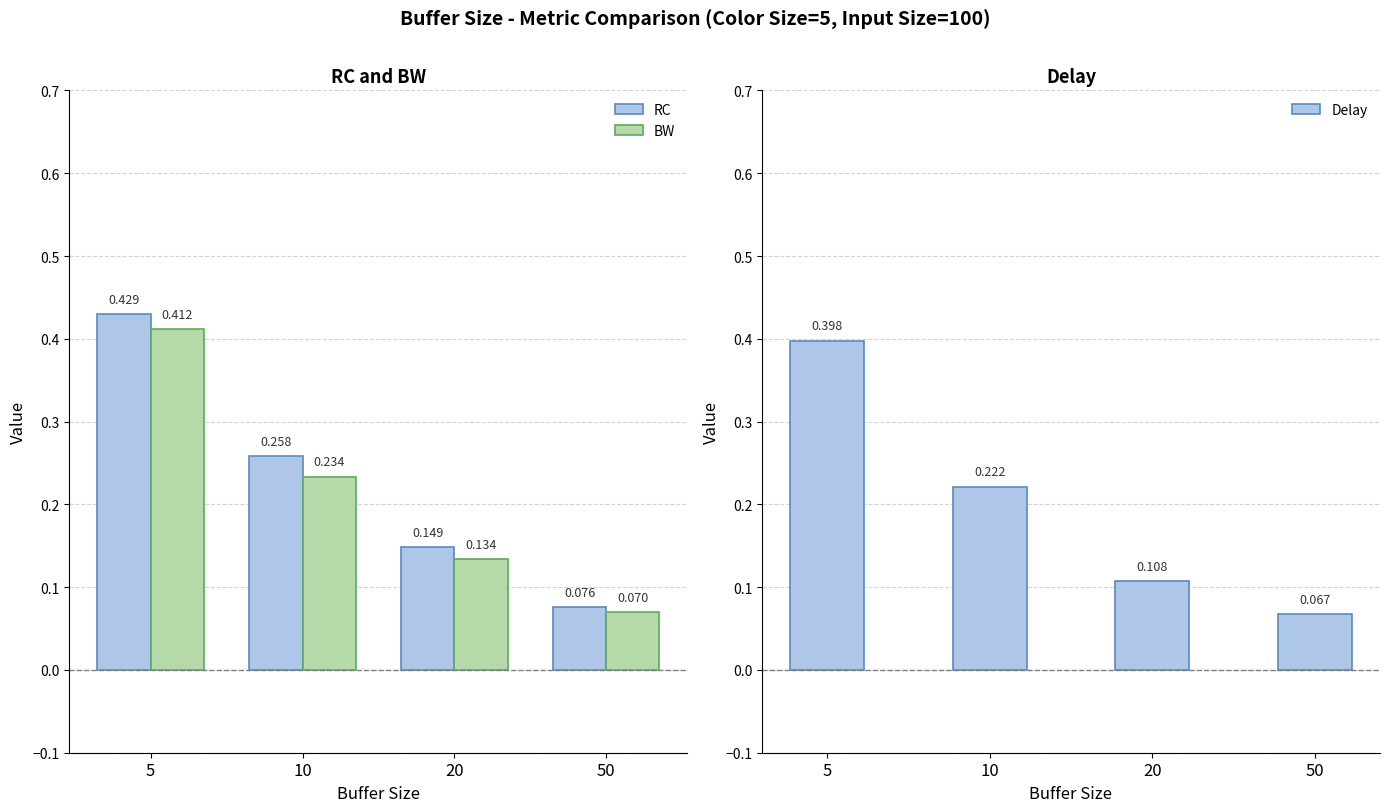

Reading right to left, extract all data points from this chart.

RC: 0.1	0.1	0.3	0.4
BW: 0.1	0.1	0.2	0.4
Delay: 0.1	0.1	0.2	0.4